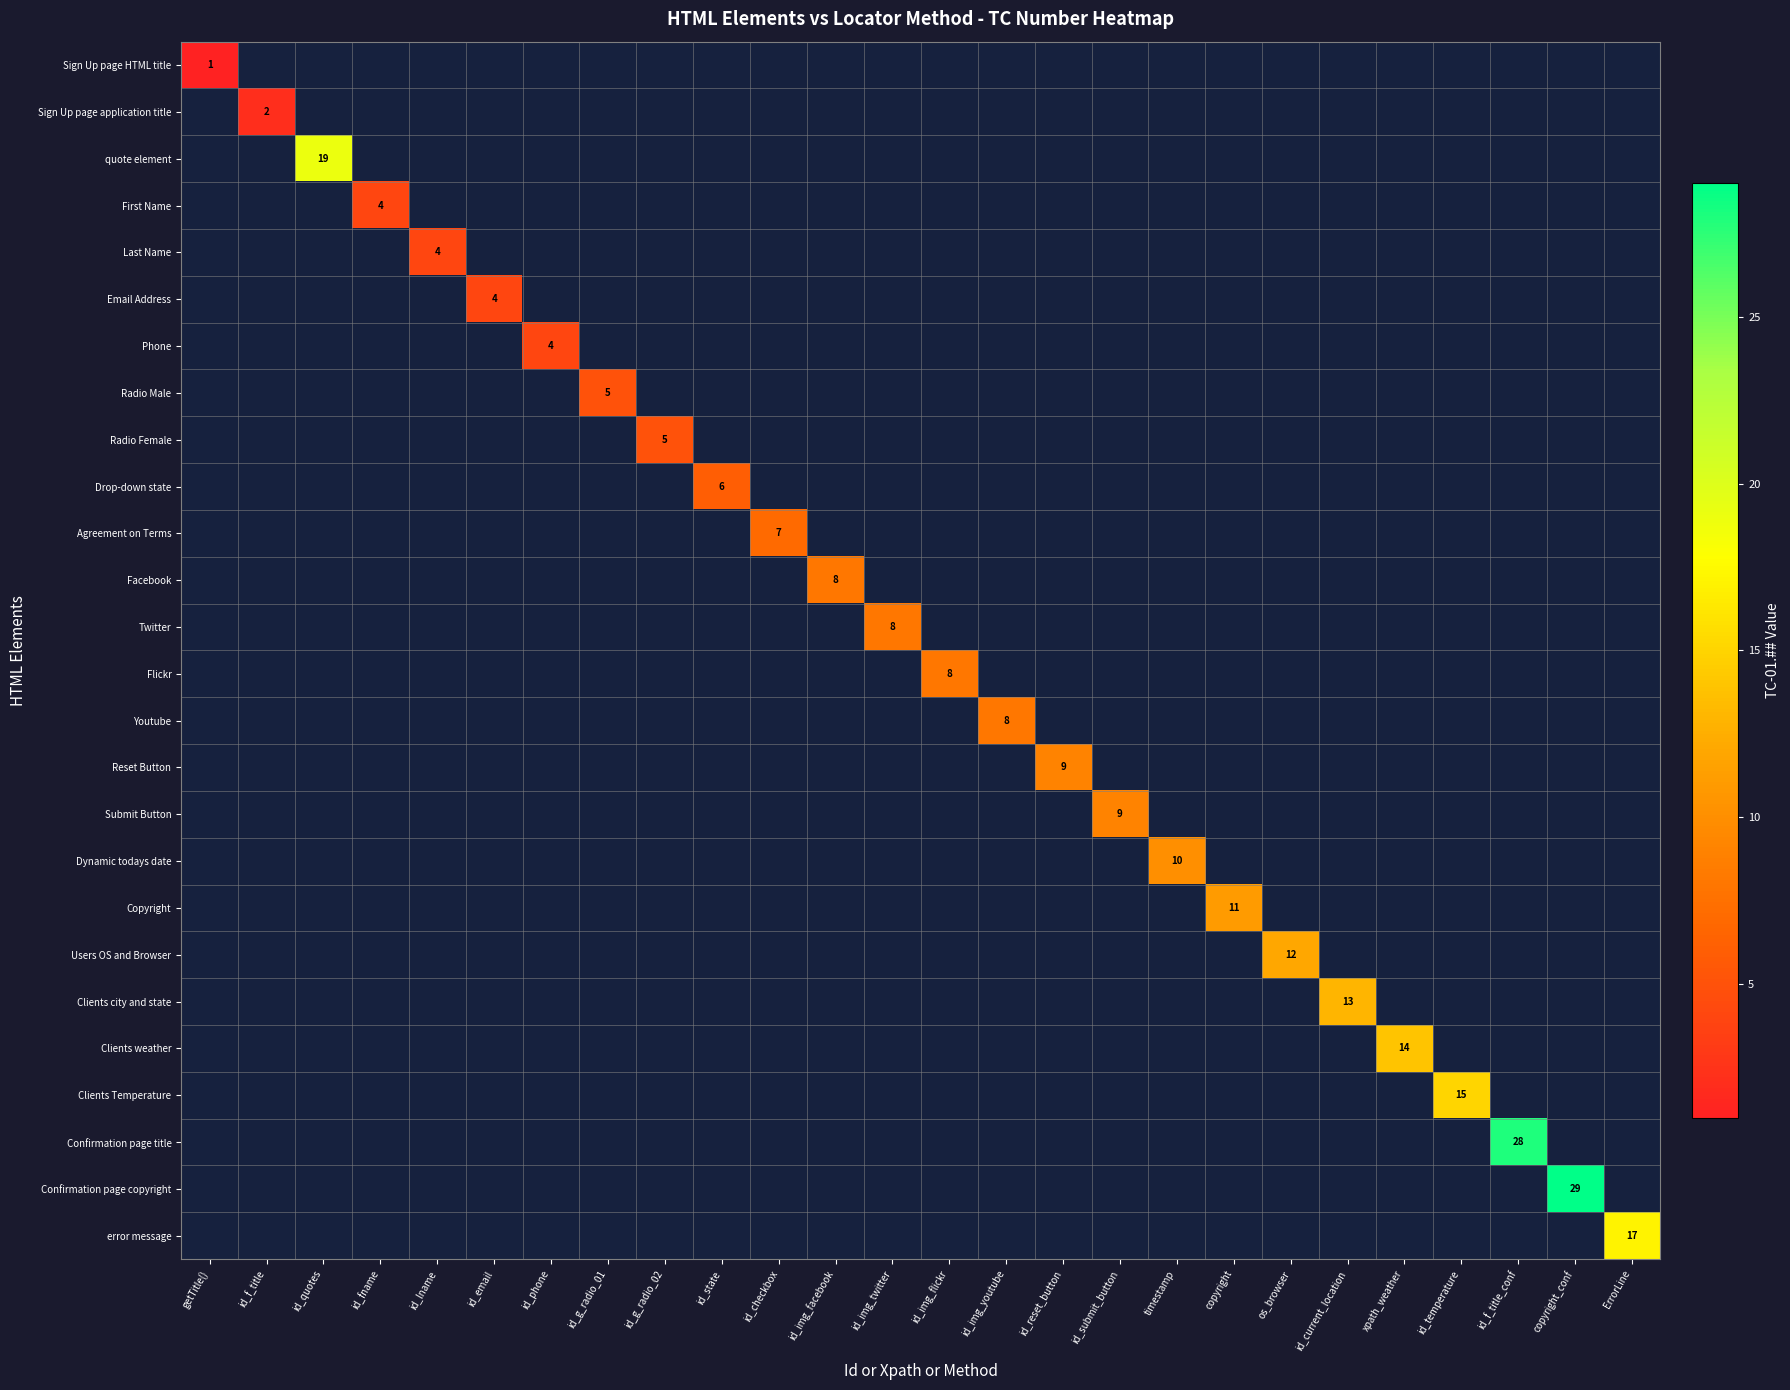

What is the maximum value shown in the chart?

29.0